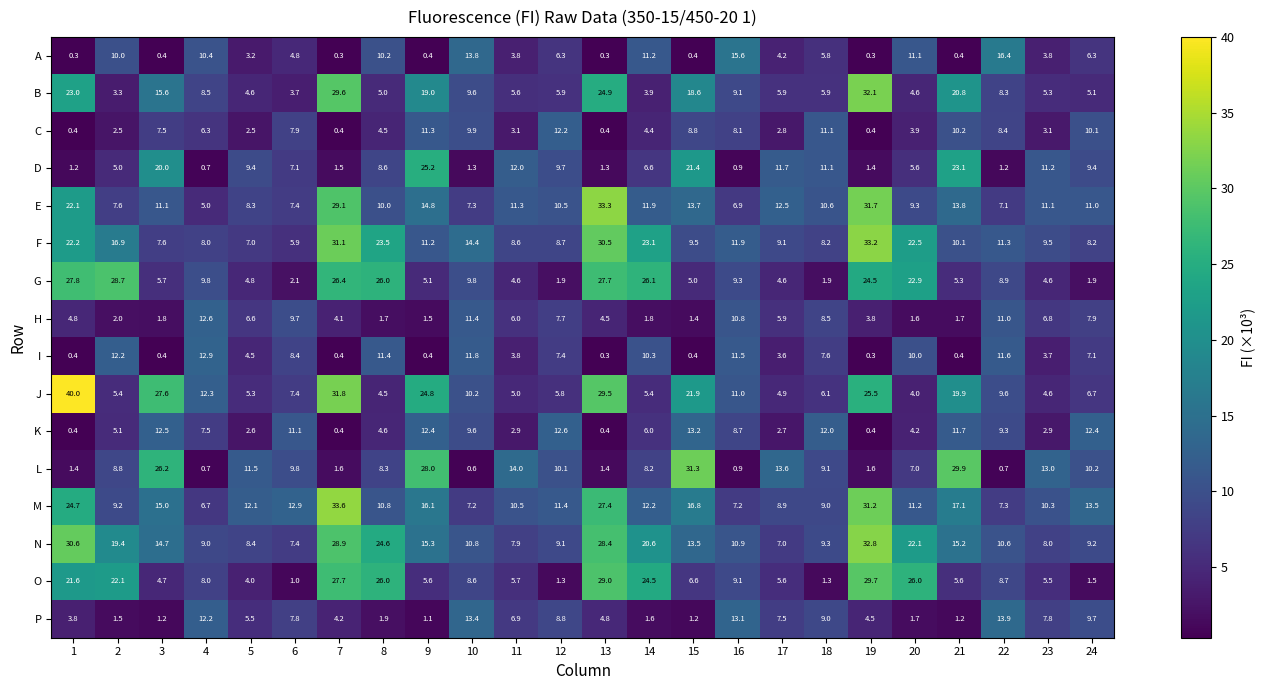

Which series changed the most between 15 and 21?

B